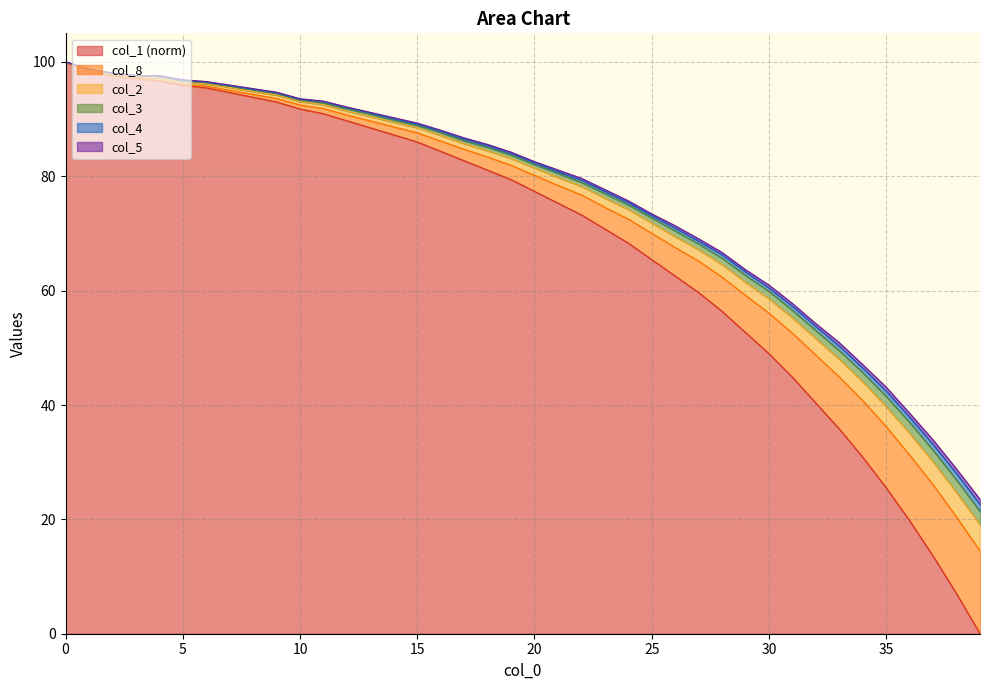

What is the highest value of the col_1 (norm) series?

100.0